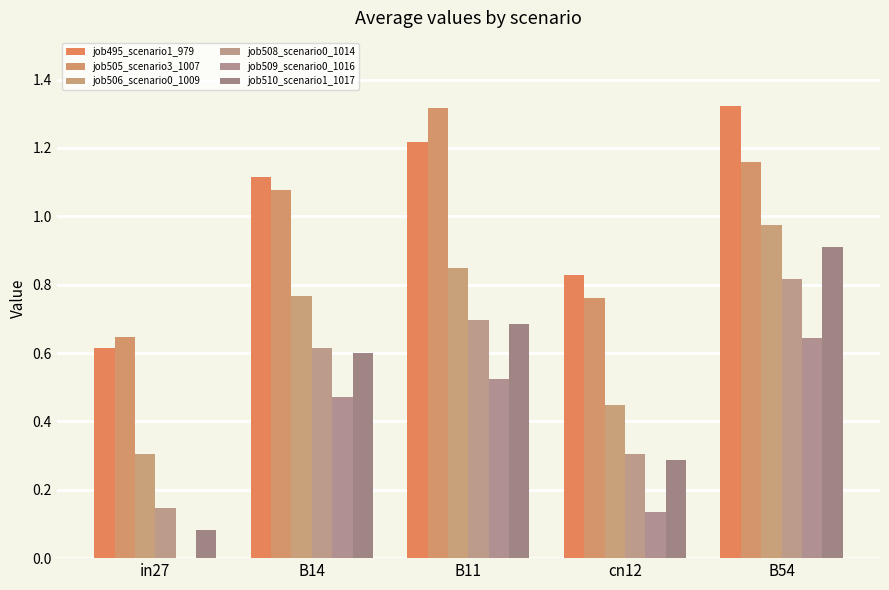

At which category is the sum across all series the highest?

B54